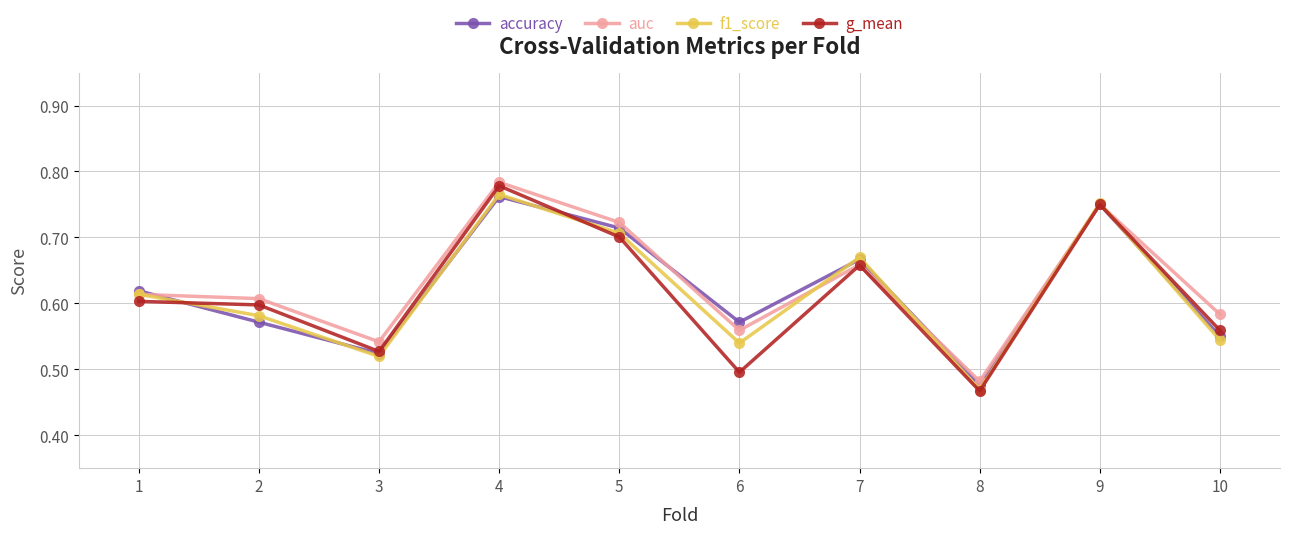

True or false: g_mean has more than 1 points higher than both neighbors.

True